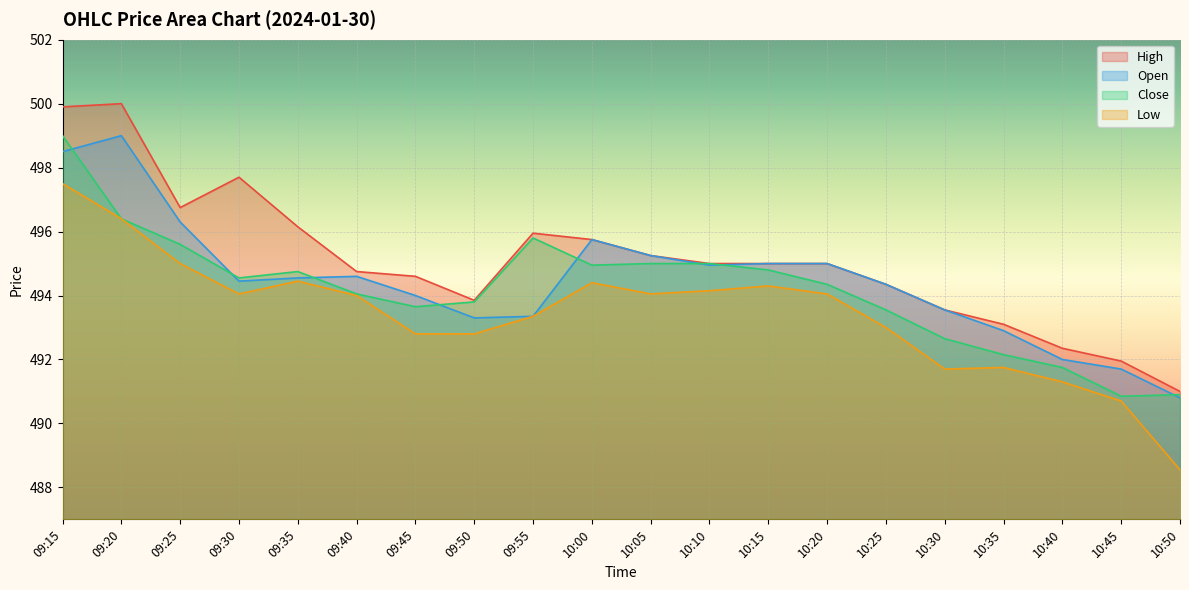

Is it true that Open equals 326.2 at 10:15?

False